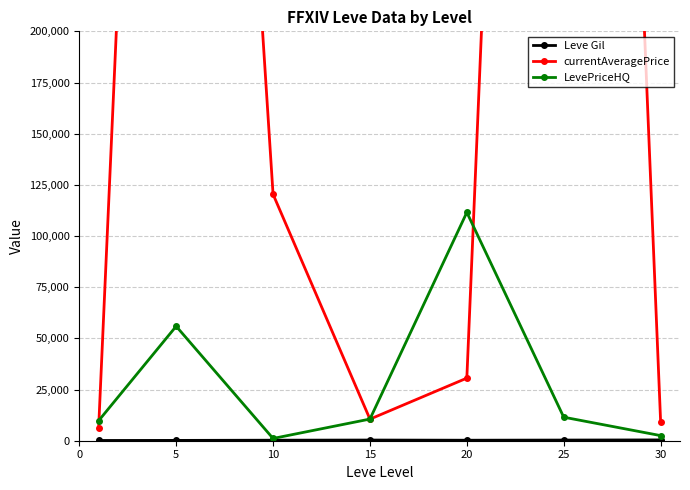

The Leve Gil series shows 157.5 at 5. True or false?

True